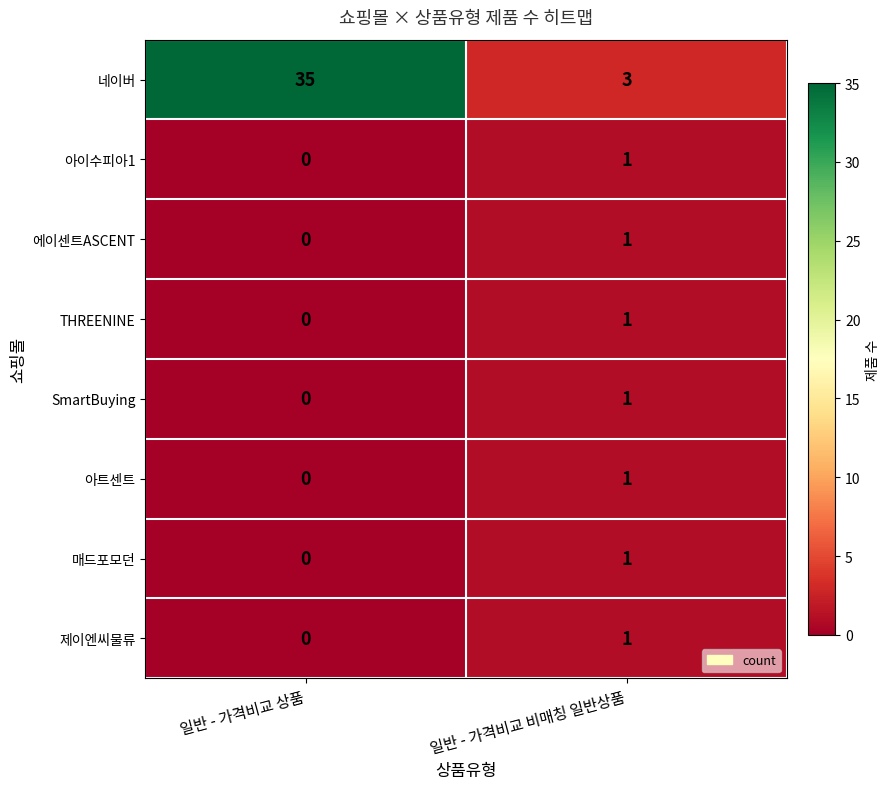

How many series are shown in this chart?

8